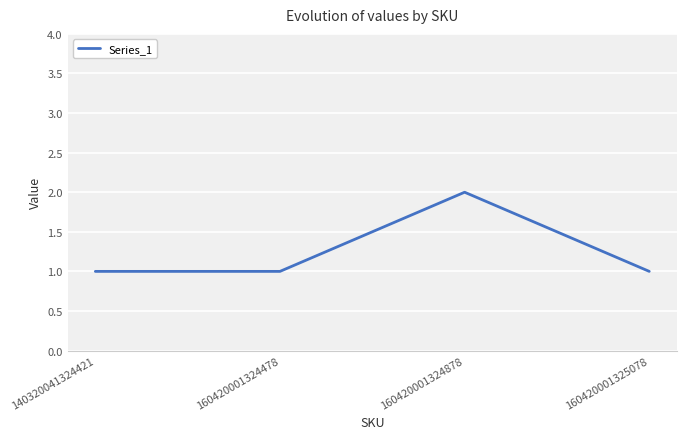

The chart shows a value of 2 at 160420001324878. True or false?

True